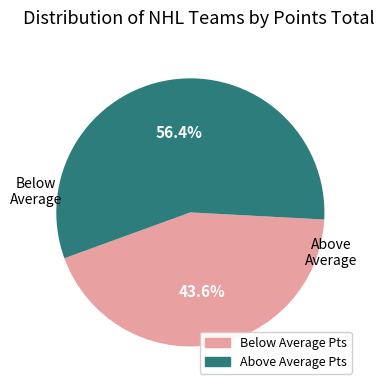

Does any single category account for the majority?

Yes